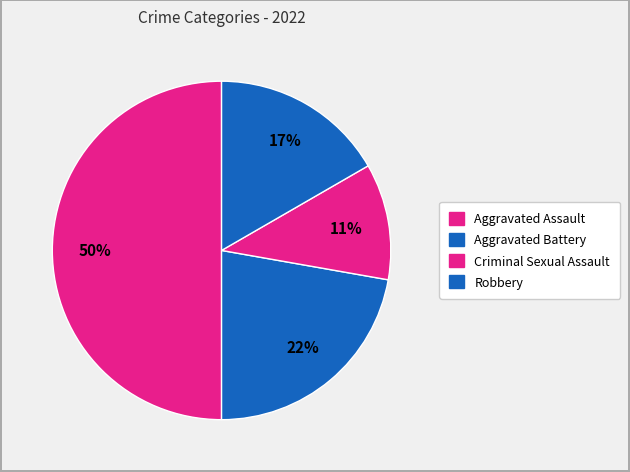

The Aggravated Assault slice represents 50% of the pie. True or false?

True